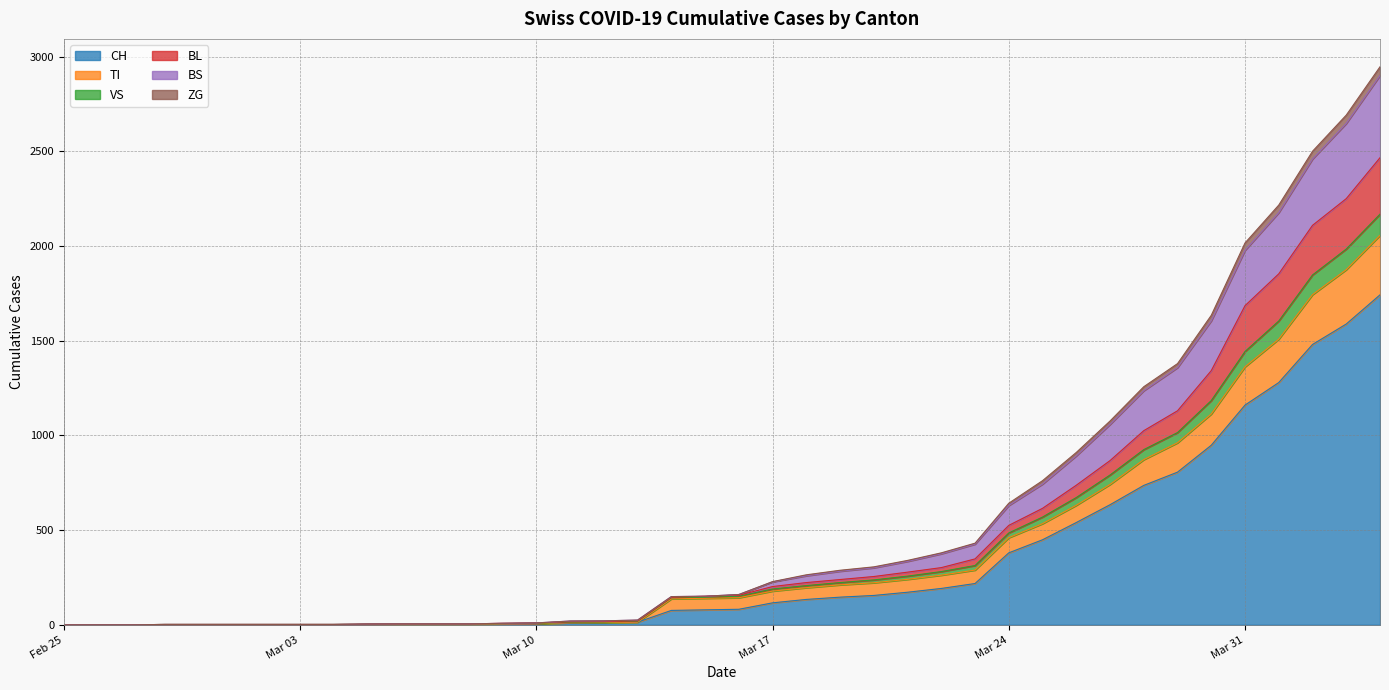

The value of CH at Mar 03 is -848. True or false?

False